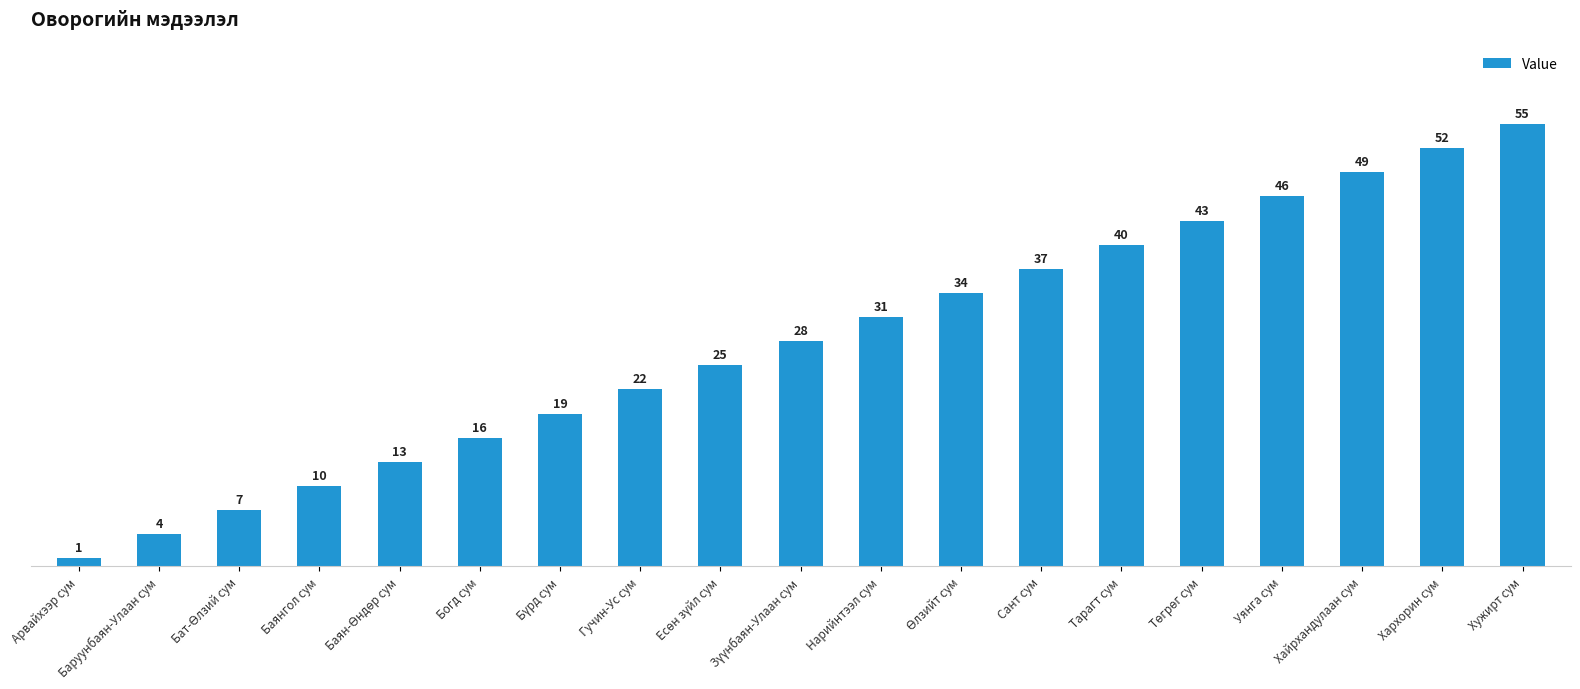

What is the change in value from Богд сум to Сант сум?

+21